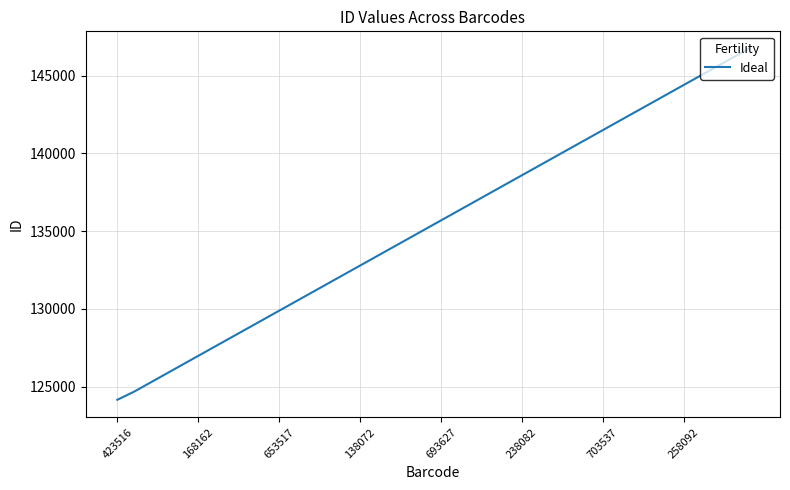

Does the chart display data point markers on the line(s)?

No